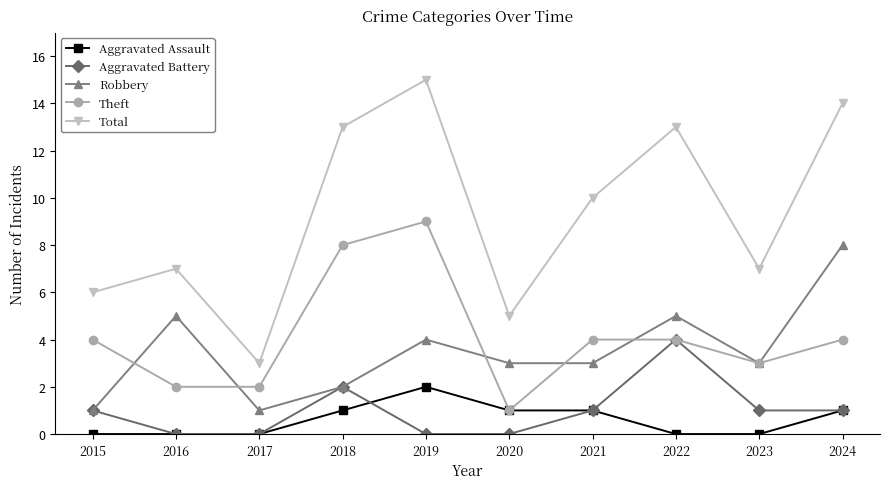

What is the difference between the maximum and second lowest values in the Aggravated Assault series?

2